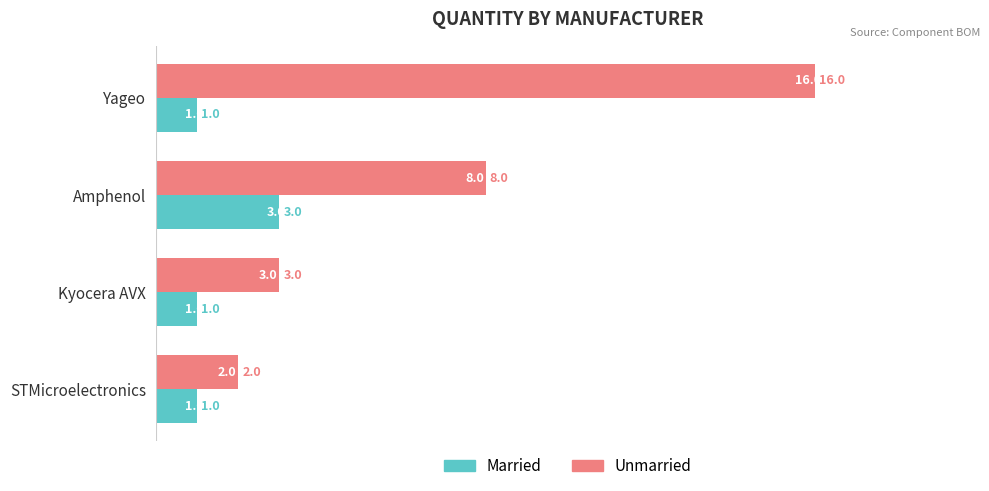

Count the number of data series in this chart.

2